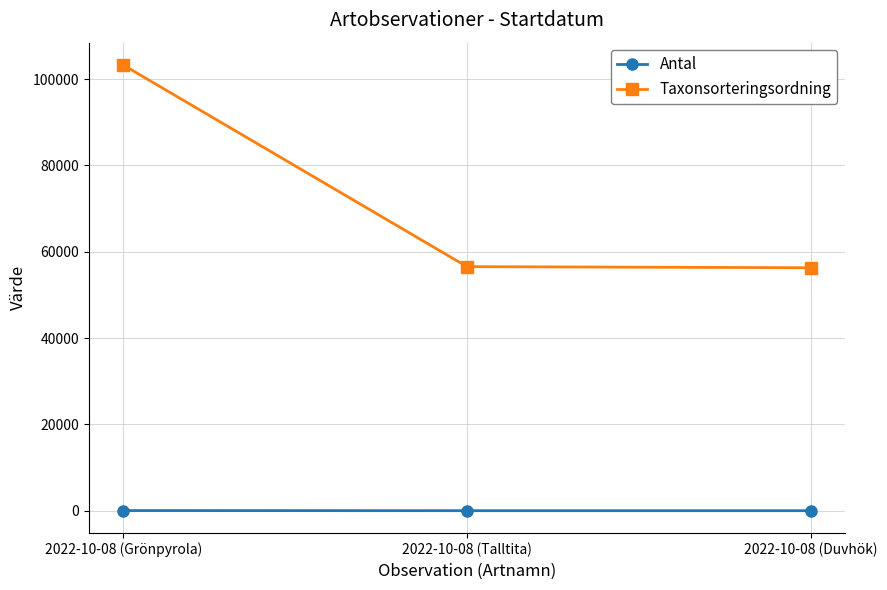

At 2022-10-08 (Talltita), list the series in order from smallest to largest.

Antal, Taxonsorteringsordning